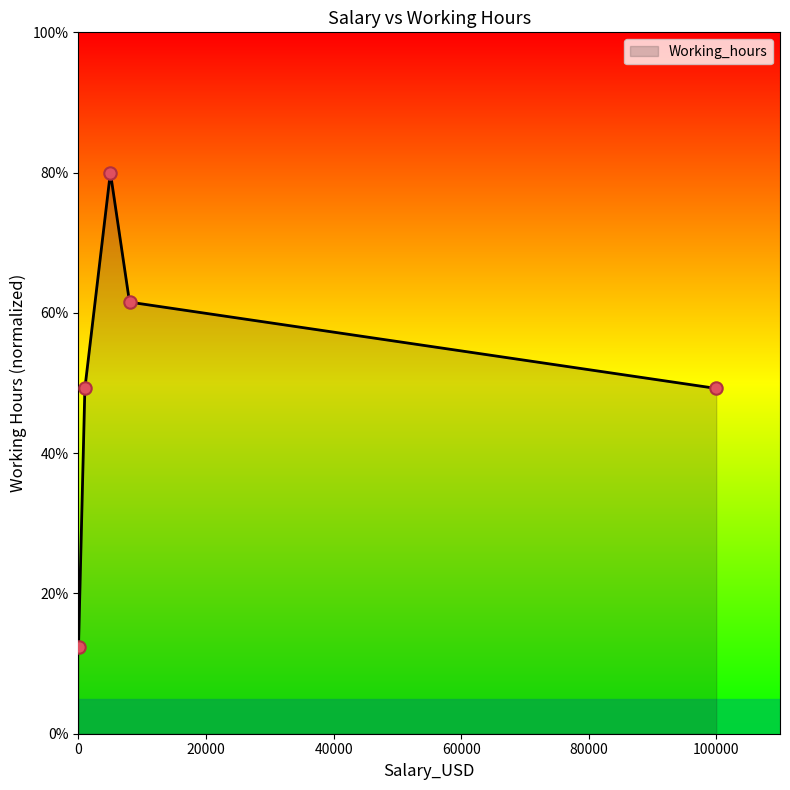

What is the minimum value shown in the chart?

12.3